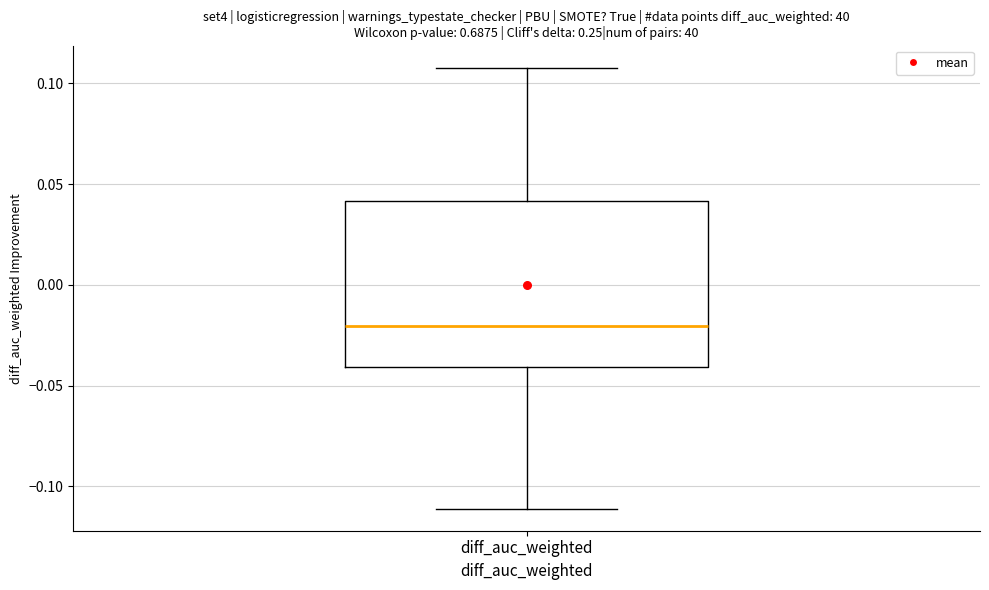

Read this box plot against the y-axis: the position of the median line, the range covered by the box, and the ends of both whiskers. The values are not printed on the chart, so give them approximately, as read against the axis.

median -0.02, box -0.04 to 0.04, whiskers -0.11 to 0.11